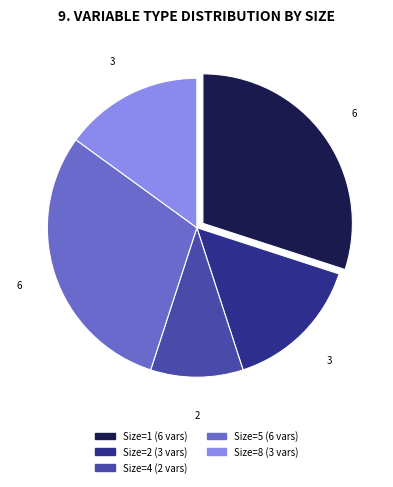

Is there a majority slice in this chart?

No